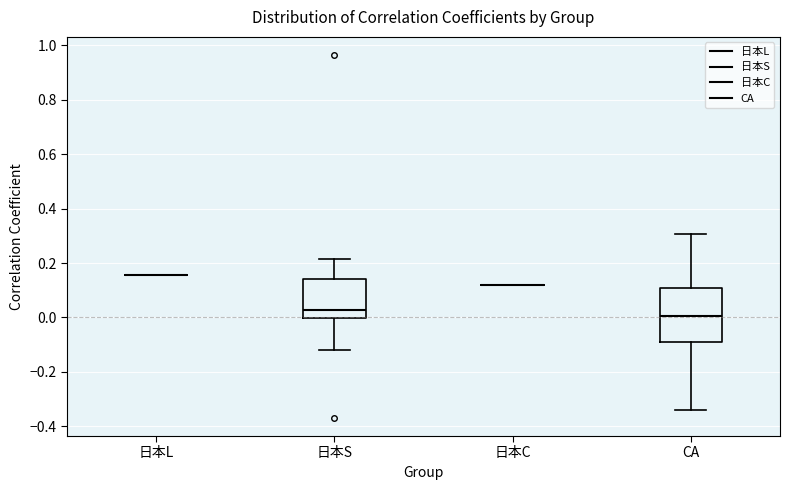

Reading left to right, read every box against the y-axis: the position of its median line, the range the box covers, and the ends of its whiskers. The values are not printed on the chart, so give them approximately, as read against the axis.

日本L: box collapsed to a line at 0.16, whiskers 0.16 to 0.16
日本S: median 0.02, box 0.00 to 0.14, whiskers -0.12 to 0.22
日本C: box collapsed to a line at 0.12, whiskers 0.12 to 0.12
CA: median 0.00, box -0.10 to 0.10, whiskers -0.34 to 0.30